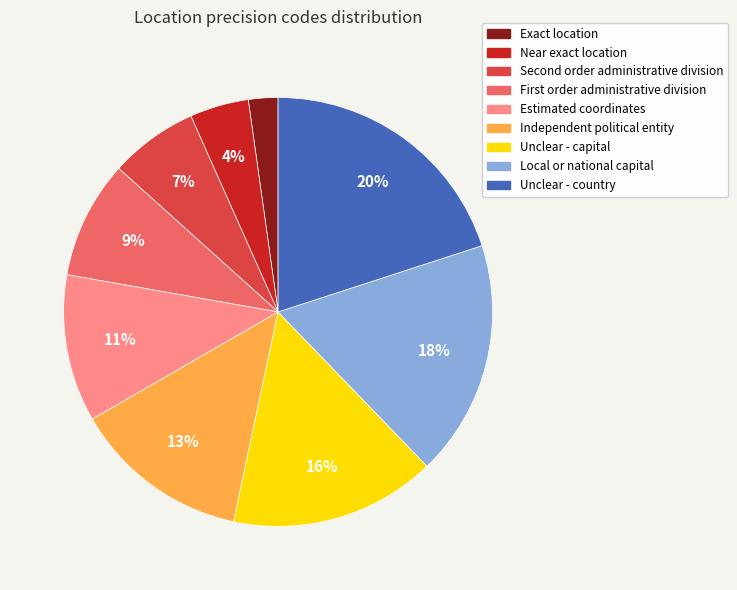

What is the ratio of the value at Unclear - capital to the value at Local or national capital?

0.9